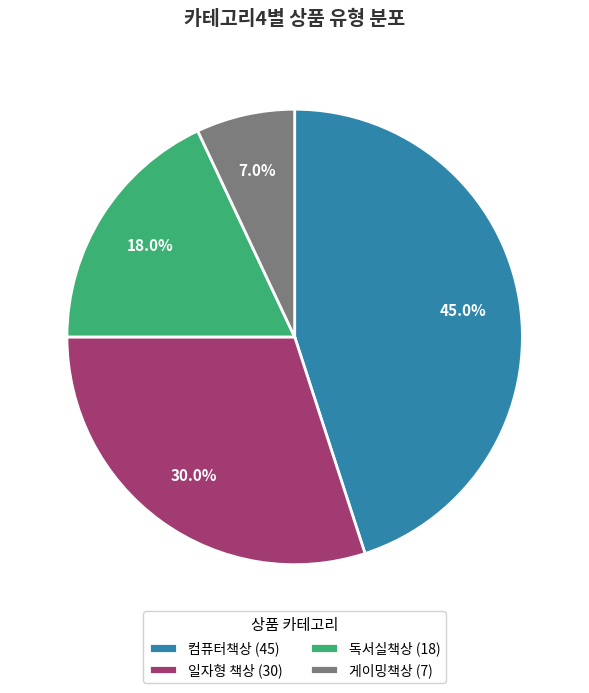

What portion of the pie excludes 컴퓨터책상?

55.0%